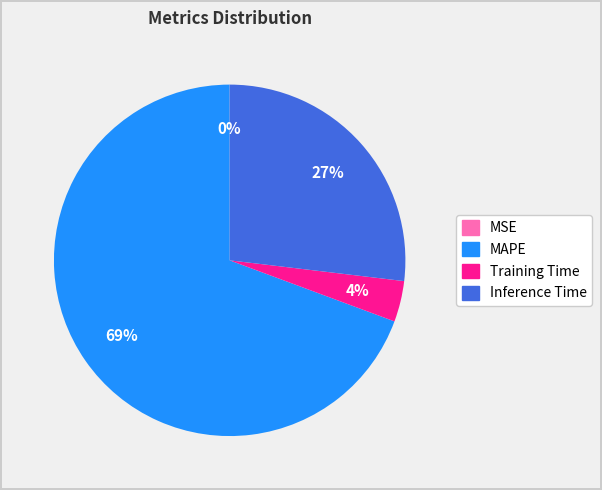

Is the sum of Training Time and Inference Time greater than half?

No